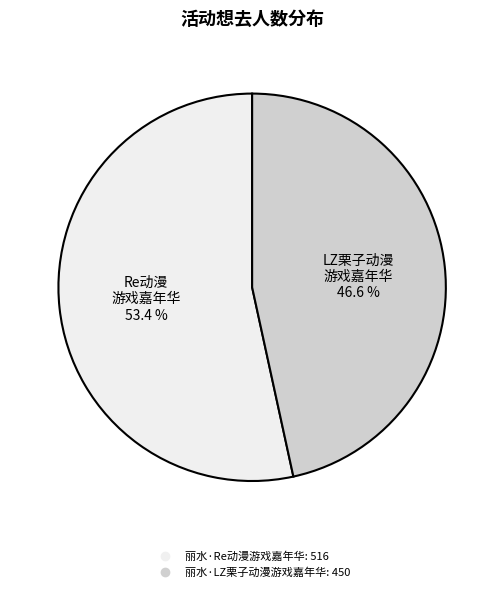

Which slice is the largest?

丽水·Re动漫游戏嘉年华